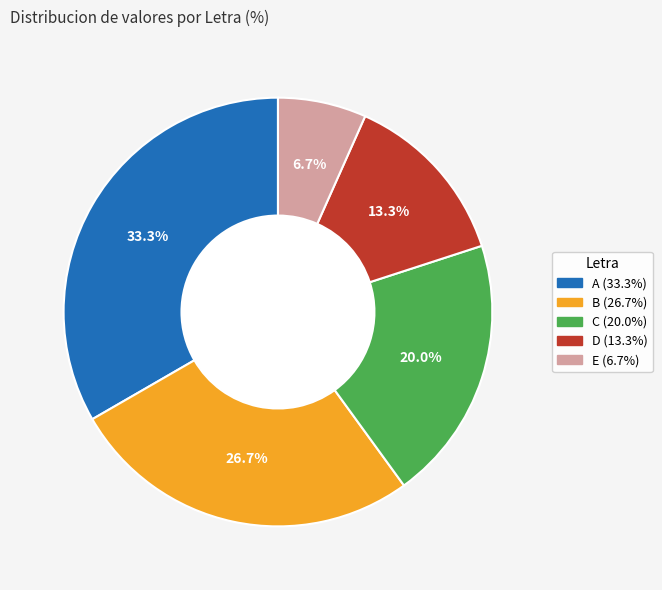

What percentage do D and C together represent?

33.3%